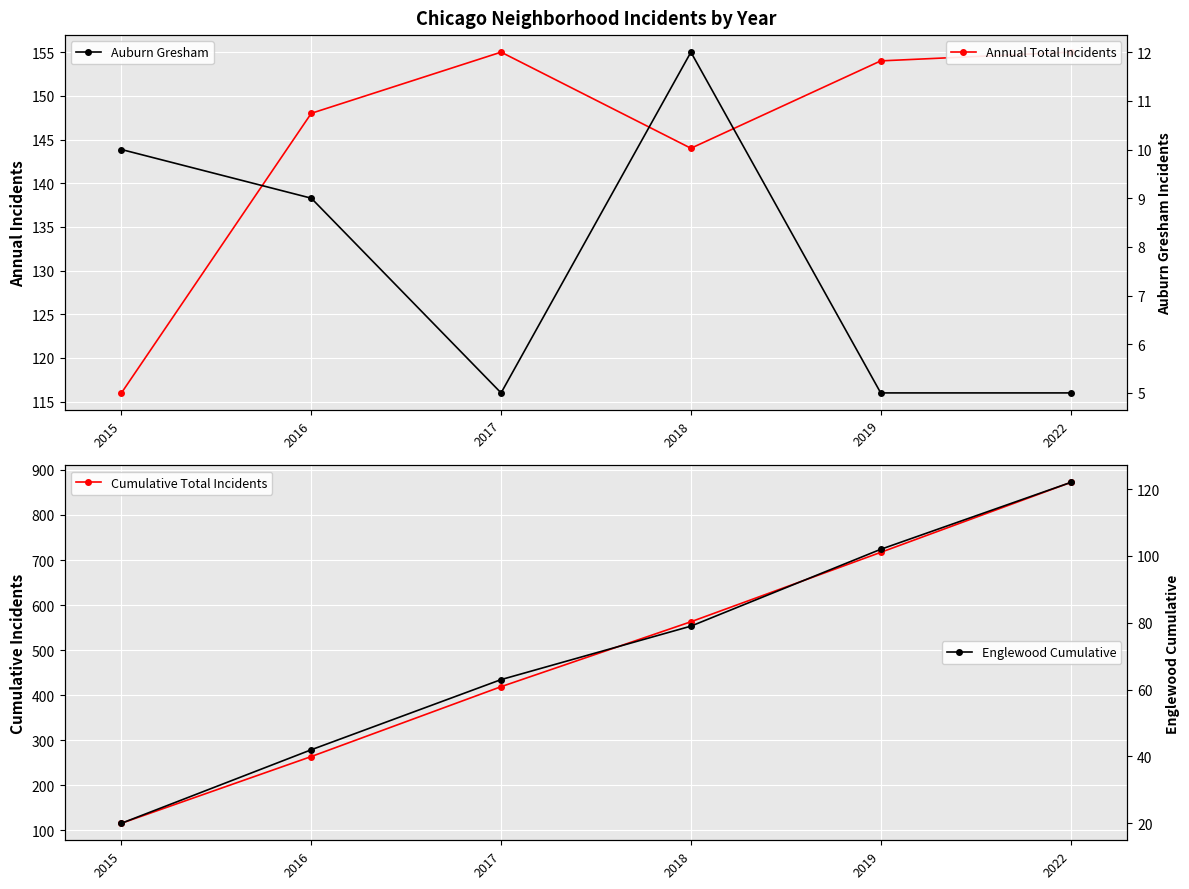

What is the highest value of the Annual Total Incidents series?

155